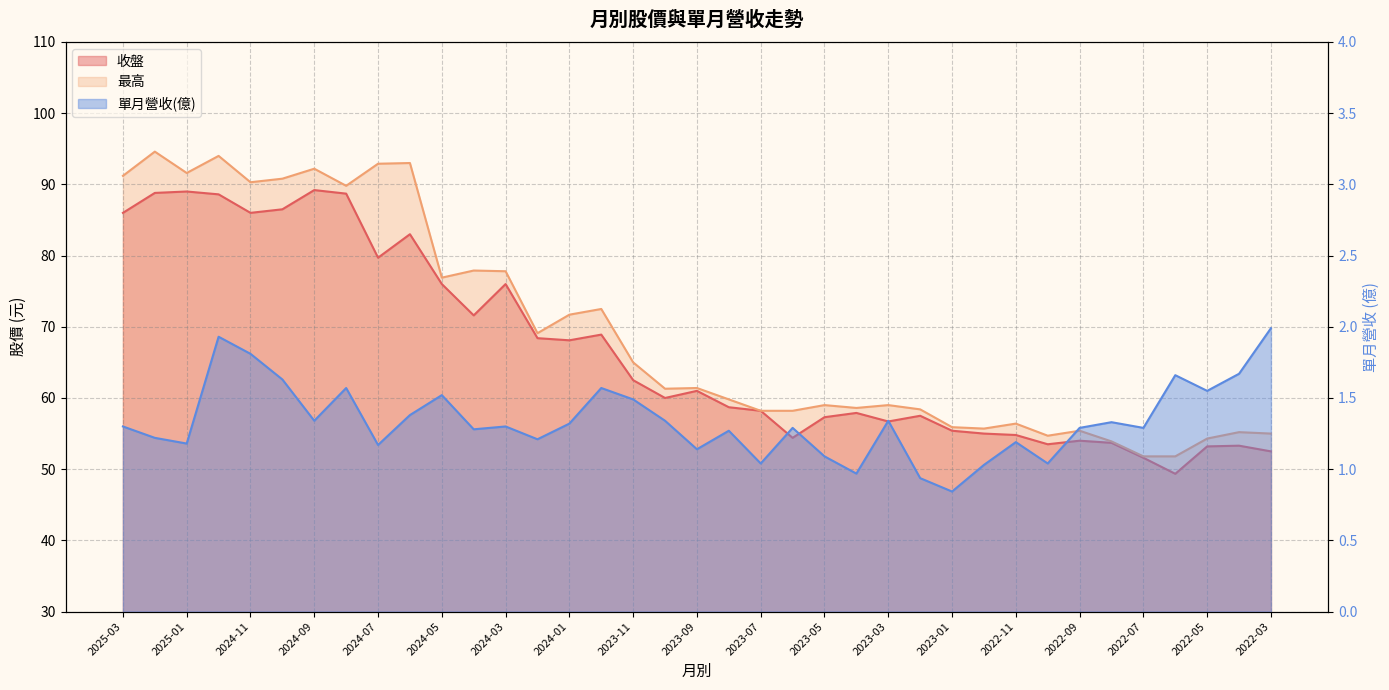

How many interior local valleys does the 單月營收(億) series have?

12